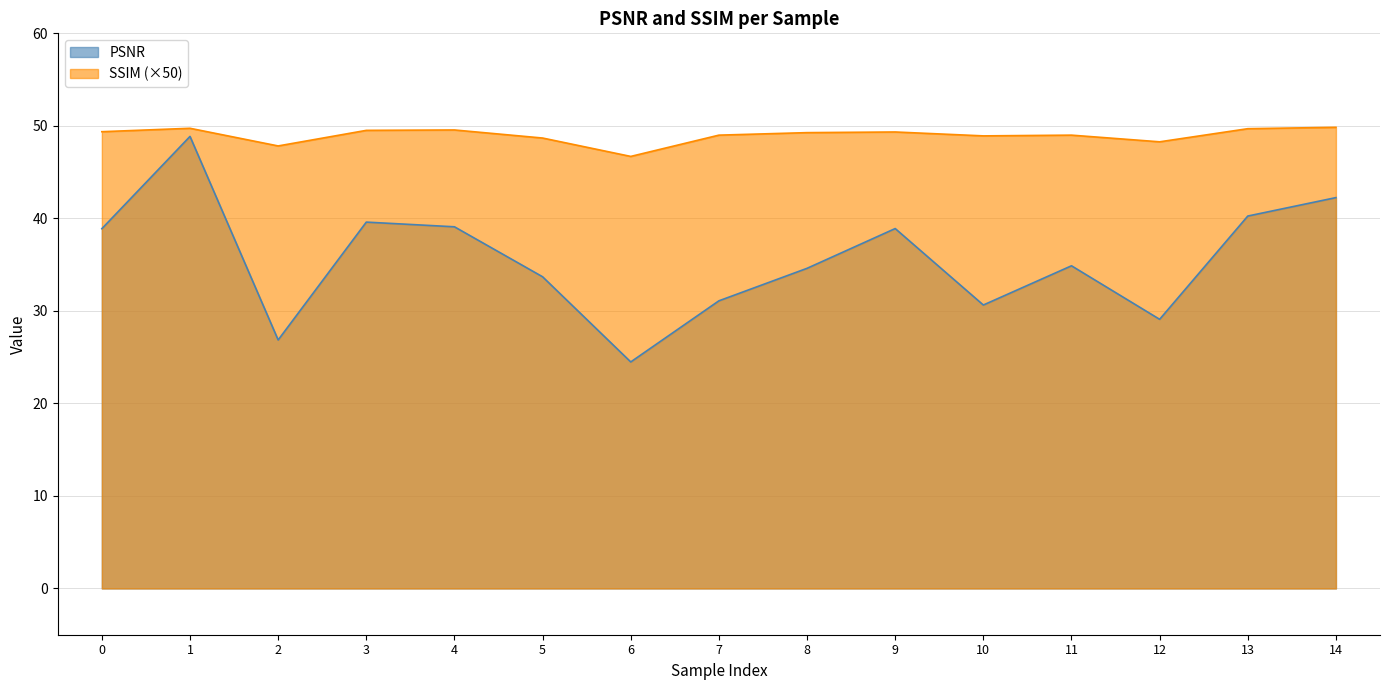

True or false: PSNR has a value of 43.5 at 6.

False